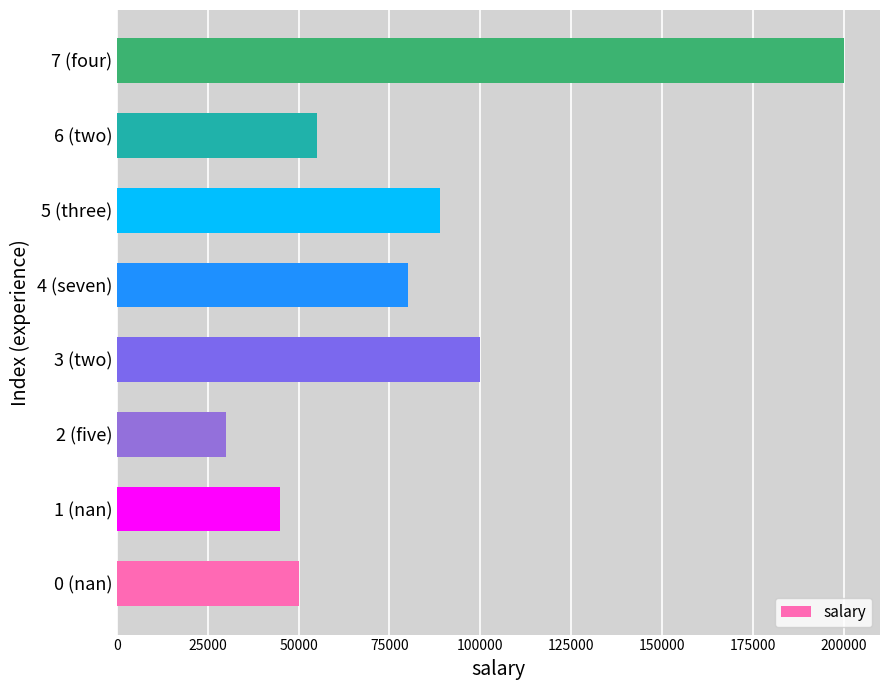

Reading bottom to top, list all the values displayed in this chart.

50000	45000	30000	100000	80000	89000	55000	200000